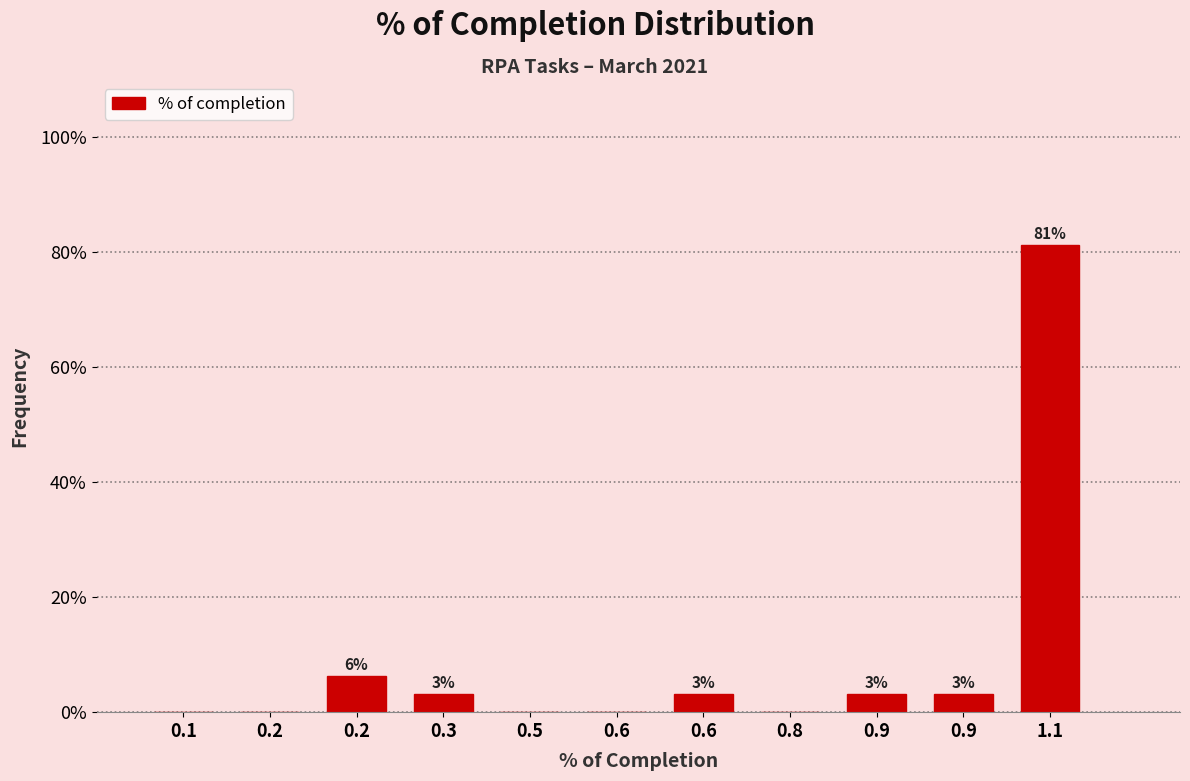

Are the bars horizontal?

No